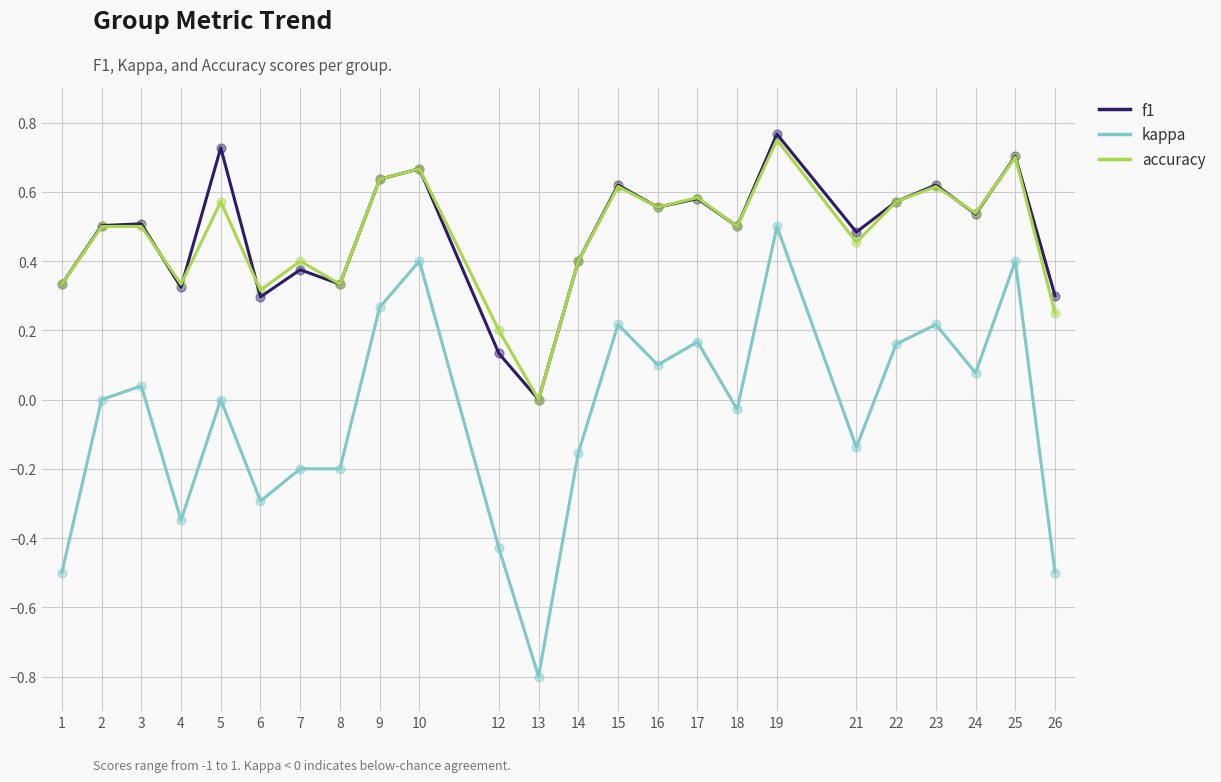

Is the value of f1 at 12 greater than the value of kappa at 15?

No